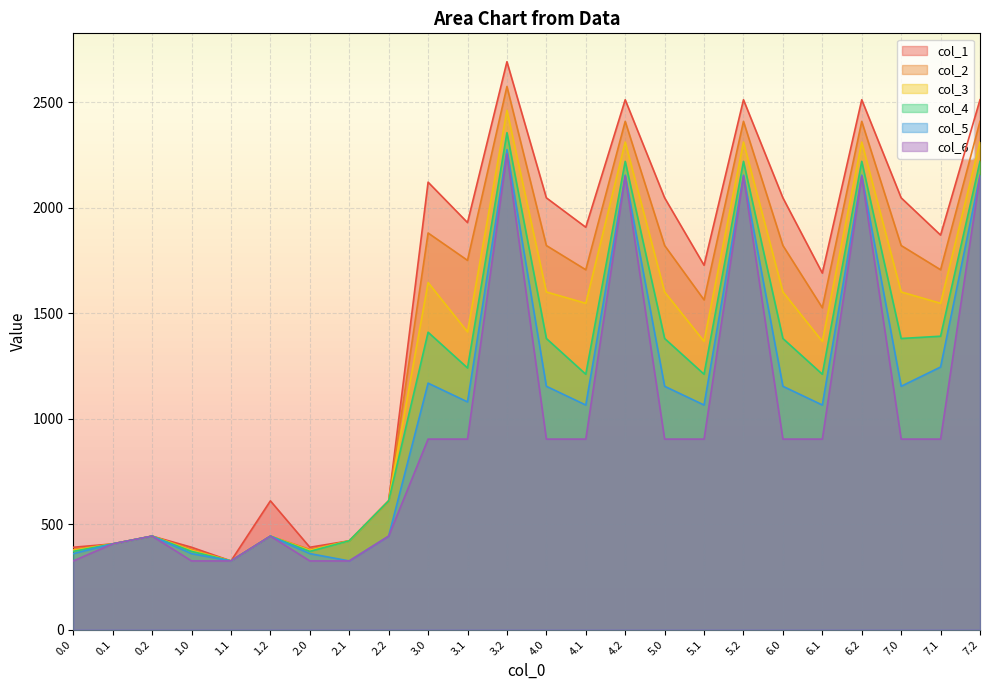

Between 1.0 and 7.2, which series saw the biggest shift?

col_1